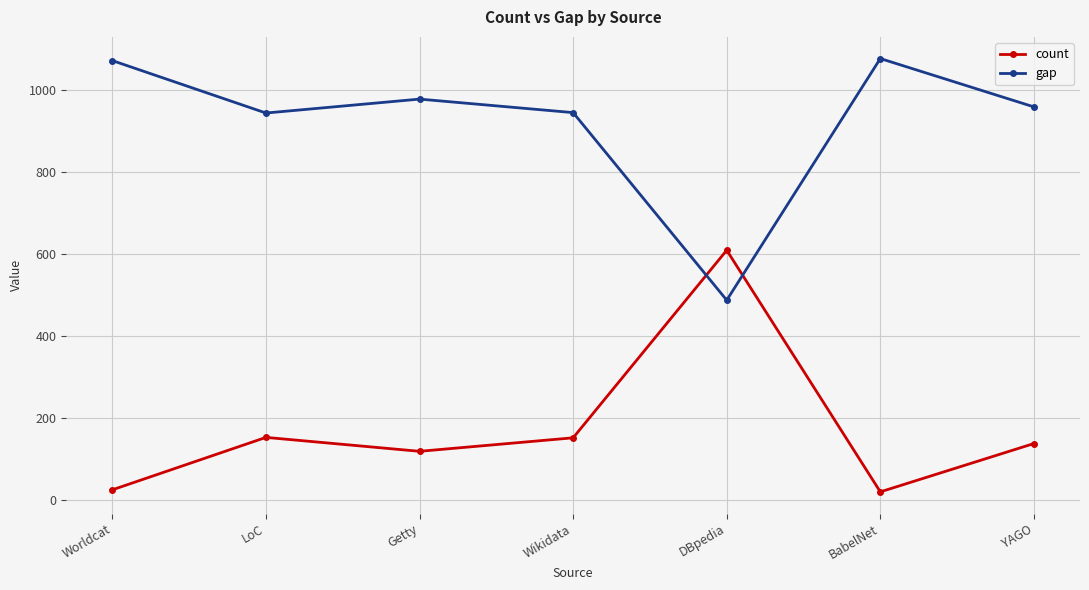

What is the maximum value for gap?

1077